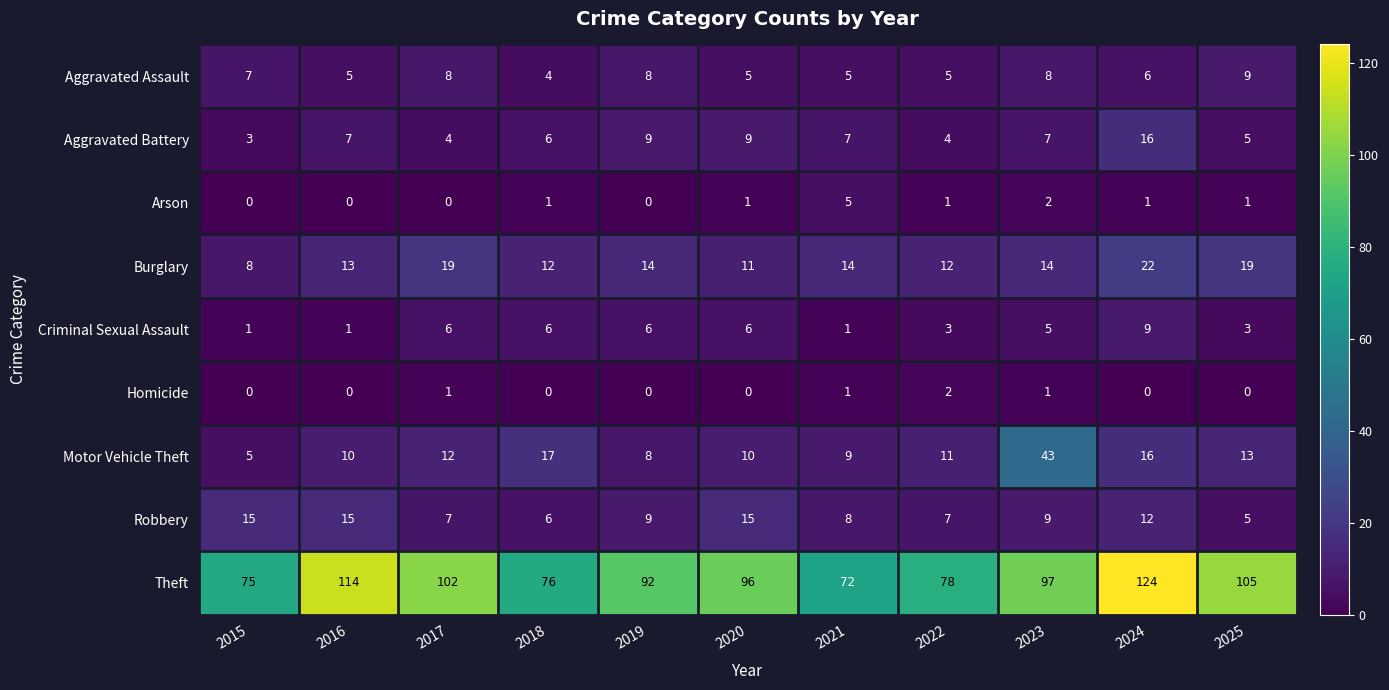

Which series has the largest total across all categories?

Theft